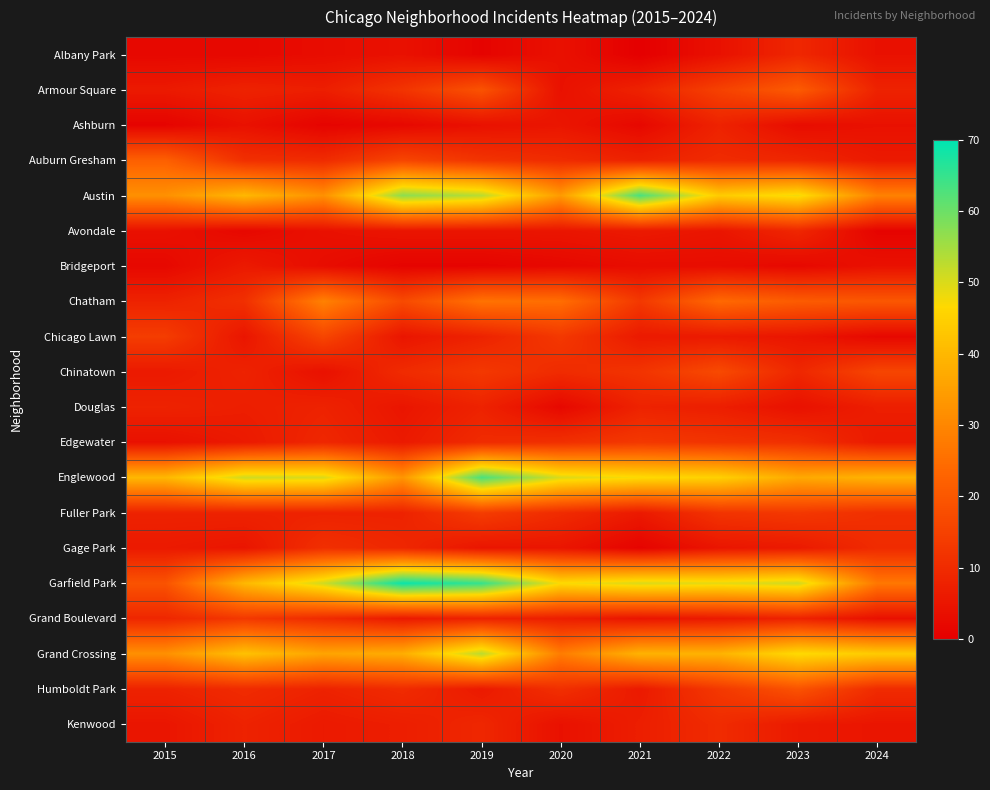

Reading left to right, what are all the values shown in this chart?

Albany Park: 2015=2	2016=2	2017=3	2018=4	2019=1	2020=4	2021=0	2022=4	2023=9	2024=4
Armour Square: 2015=6	2016=8	2017=7	2018=12	2019=19	2020=4	2021=8	2022=15	2023=21	2024=8
Ashburn: 2015=1	2016=4	2017=1	2018=2	2019=4	2020=5	2021=2	2022=8	2023=3	2024=4
Auburn Gresham: 2015=22	2016=11	2017=10	2018=16	2019=12	2020=10	2021=8	2022=10	2023=9	2024=6
Austin: 2015=32	2016=40	2017=32	2018=57	2019=53	2020=34	2021=63	2022=44	2023=48	2024=29
Avondale: 2015=4	2016=2	2017=4	2018=5	2019=5	2020=5	2021=6	2022=5	2023=9	2024=1
Bridgeport: 2015=2	2016=6	2017=3	2018=1	2019=1	2020=2	2021=3	2022=3	2023=2	2024=4
Chatham: 2015=8	2016=11	2017=29	2018=17	2019=26	2020=25	2021=13	2022=24	2023=21	2024=20
Chicago Lawn: 2015=14	2016=5	2017=16	2018=5	2019=8	2020=13	2021=6	2022=6	2023=5	2024=2
Chinatown: 2015=6	2016=8	2017=4	2018=10	2019=13	2020=10	2021=12	2022=17	2023=9	2024=16
Douglas: 2015=8	2016=7	2017=8	2018=5	2019=8	2020=2	2021=8	2022=7	2023=4	2024=7
Edgewater: 2015=4	2016=6	2017=9	2018=6	2019=10	2020=11	2021=13	2022=12	2023=11	2024=6
Englewood: 2015=40	2016=51	2017=50	2018=33	2019=63	2020=50	2021=47	2022=45	2023=37	2024=39
Fuller Park: 2015=8	2016=8	2017=8	2018=8	2019=14	2020=10	2021=6	2022=12	2023=13	2024=11
Gage Park: 2015=6	2016=5	2017=11	2018=9	2019=5	2020=5	2021=1	2022=5	2023=6	2024=10
Garfield Park: 2015=19	2016=40	2017=51	2018=69	2019=65	2020=47	2021=50	2022=49	2023=51	2024=27
Grand Boulevard: 2015=9	2016=13	2017=10	2018=6	2019=8	2020=7	2021=5	2022=6	2023=8	2024=4
Grand Crossing: 2015=32	2016=42	2017=36	2018=38	2019=53	2020=28	2021=39	2022=39	2023=47	2024=44
Humboldt Park: 2015=8	2016=10	2017=8	2018=10	2019=6	2020=11	2021=6	2022=13	2023=19	2024=10
Kenwood: 2015=5	2016=8	2017=6	2018=7	2019=9	2020=4	2021=7	2022=10	2023=6	2024=5